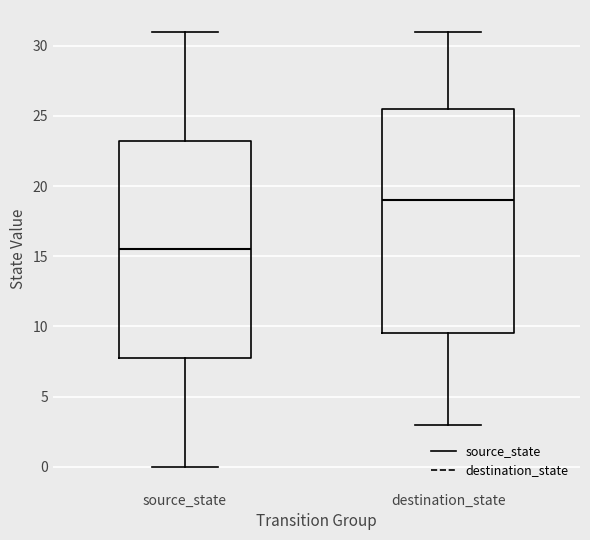

Where does the upper whisker of the box for destination_state end on the y-axis? The values are not printed on the chart, so give them approximately, as read against the axis.

31.0